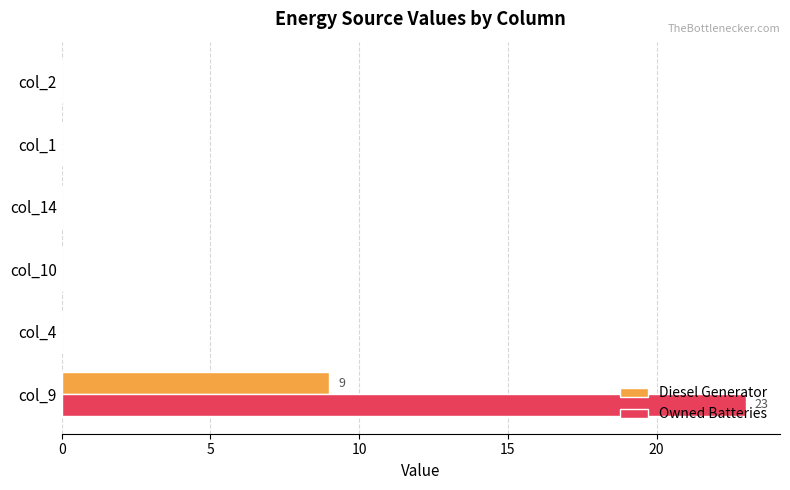

Which series has the largest total across all categories?

Owned Batteries